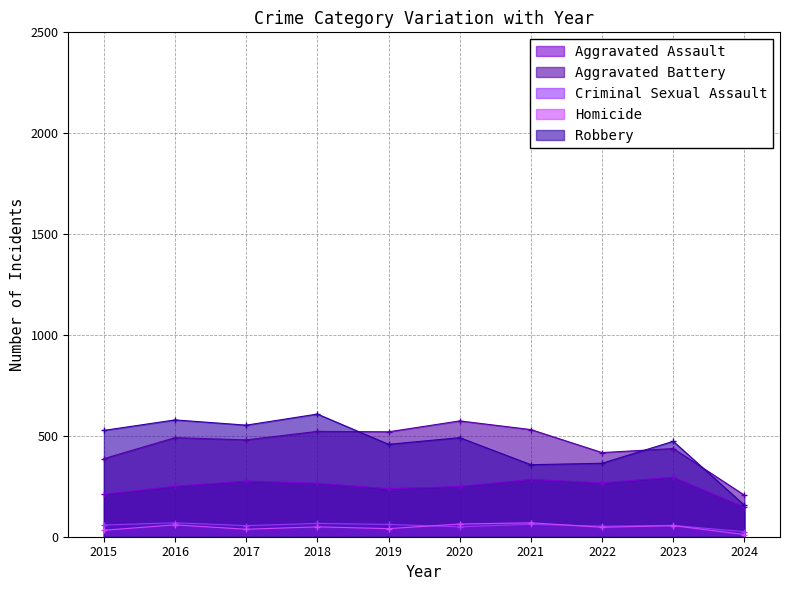

How many lines are shown in the chart?

5